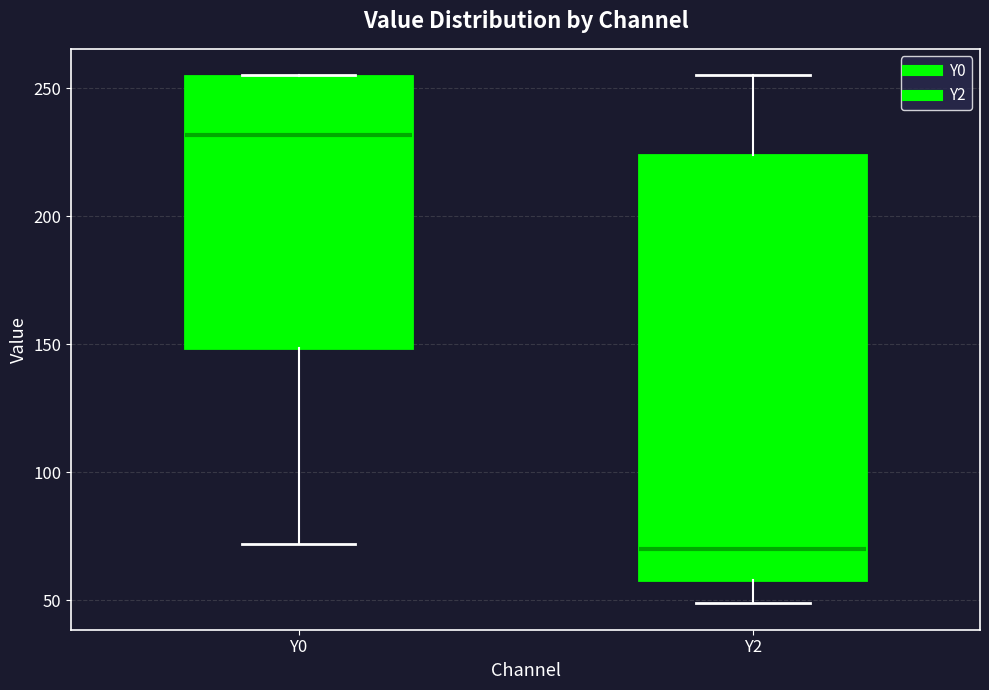

Where does the lower whisker of the box for Y2 end on the y-axis? The values are not printed on the chart, so give them approximately, as read against the axis.

50